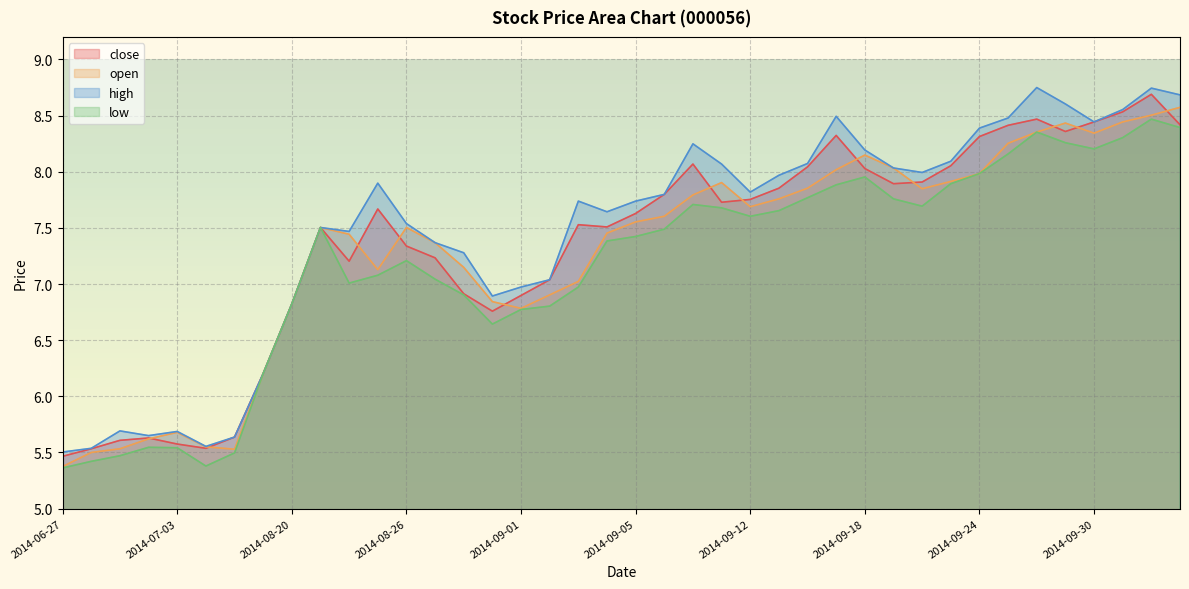

What is the spread (max minus min) of values at 2014-08-29?

0.2